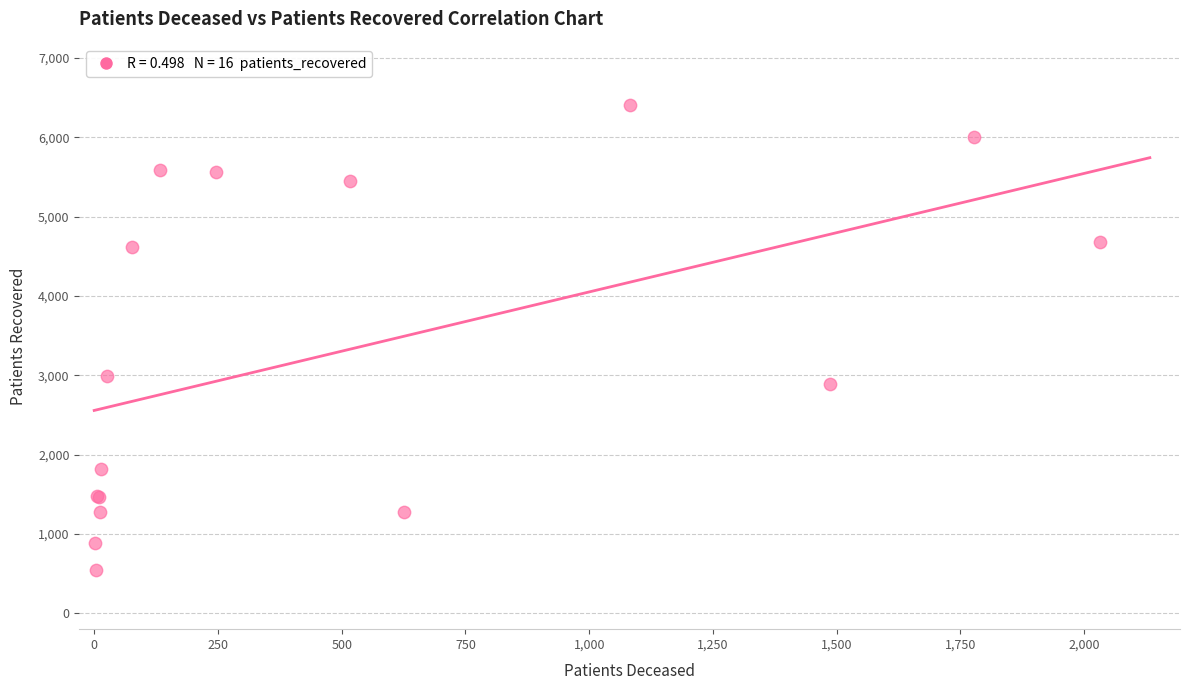

What Y value in the scatter plot is closest to 3473?

2988